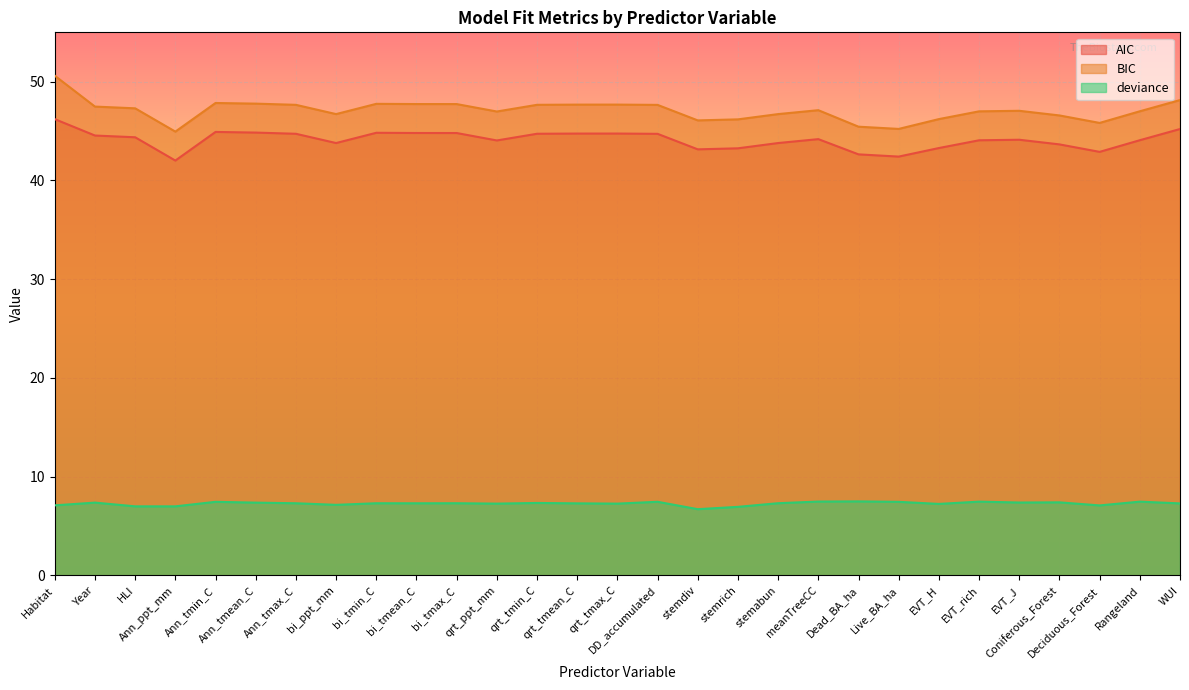

What position from the left is qrt_tmin_C?

13